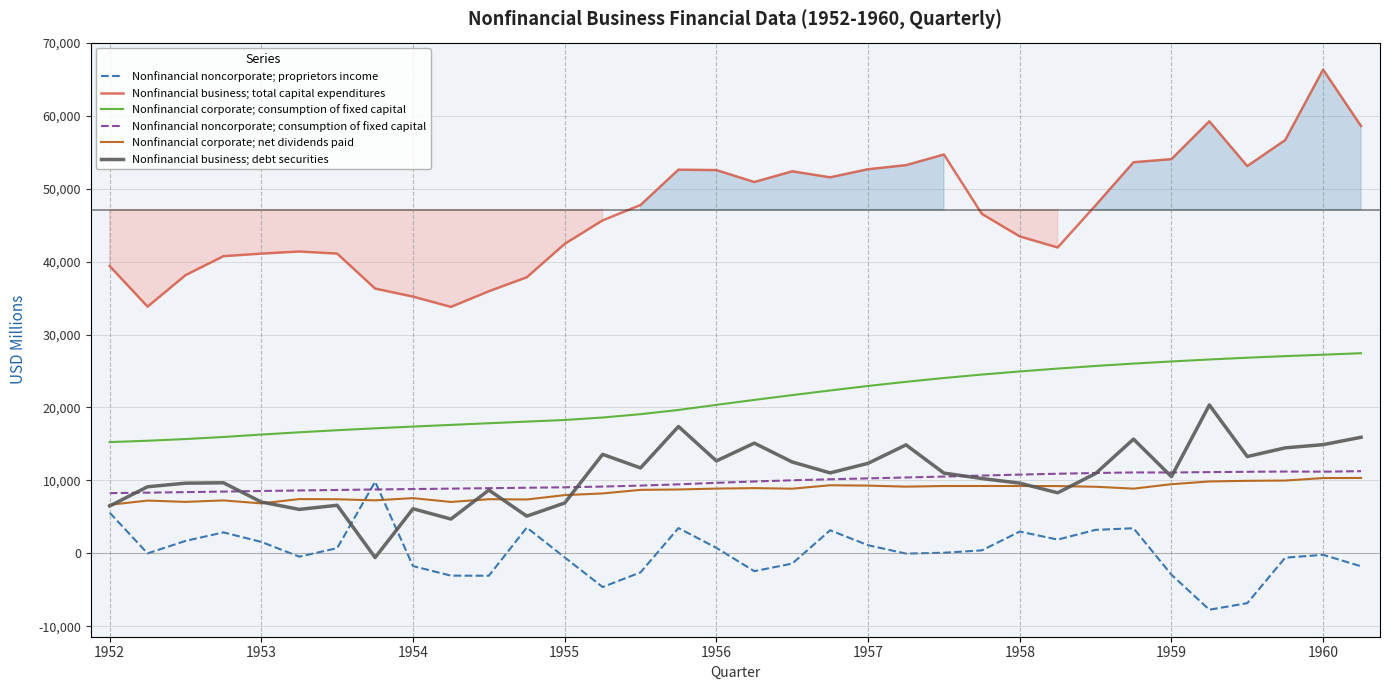

What value does the Nonfinancial business; debt securities series have at 30, to the nearest 100?

13300